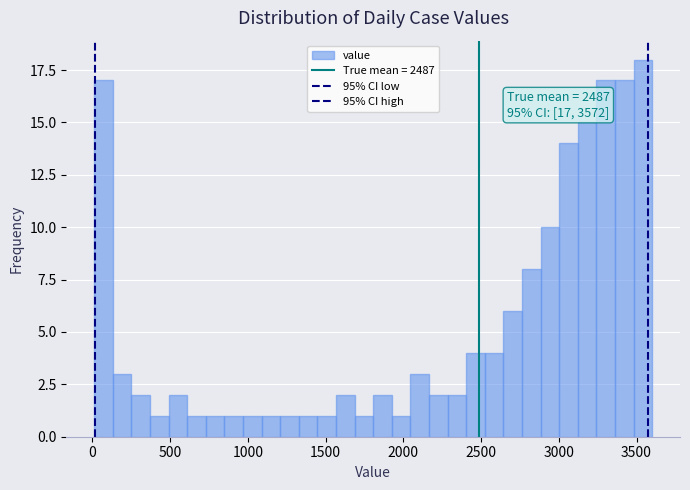

Read against the x-axis, roughly where is the centre of the tallest bar?

3550